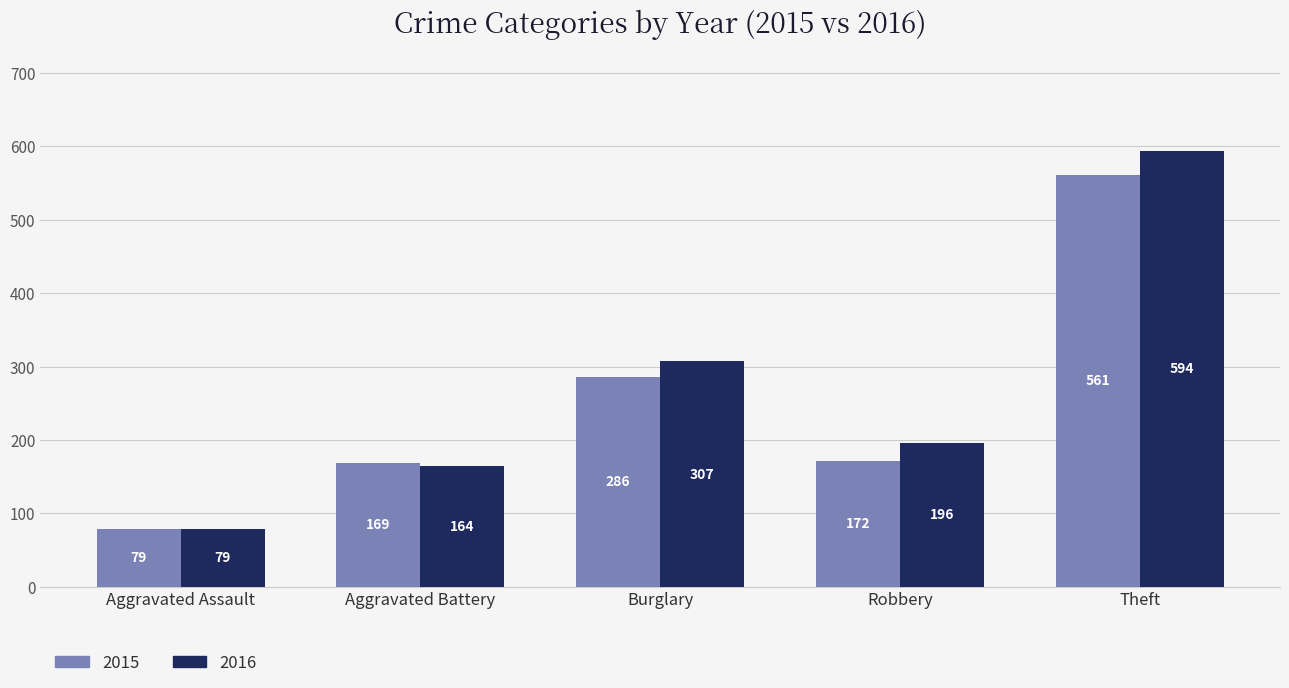

What is the label of the 1st bar from the right?

Theft